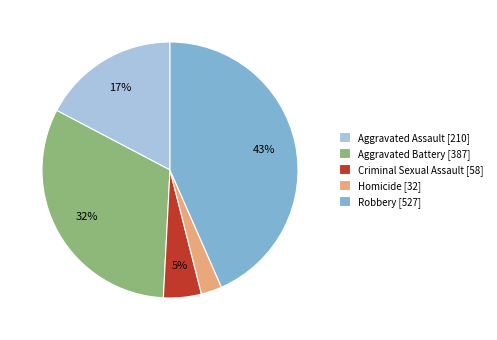

To the nearest percent, what is the combined percentage of Aggravated Battery [387] and Criminal Sexual Assault [58]?

37%